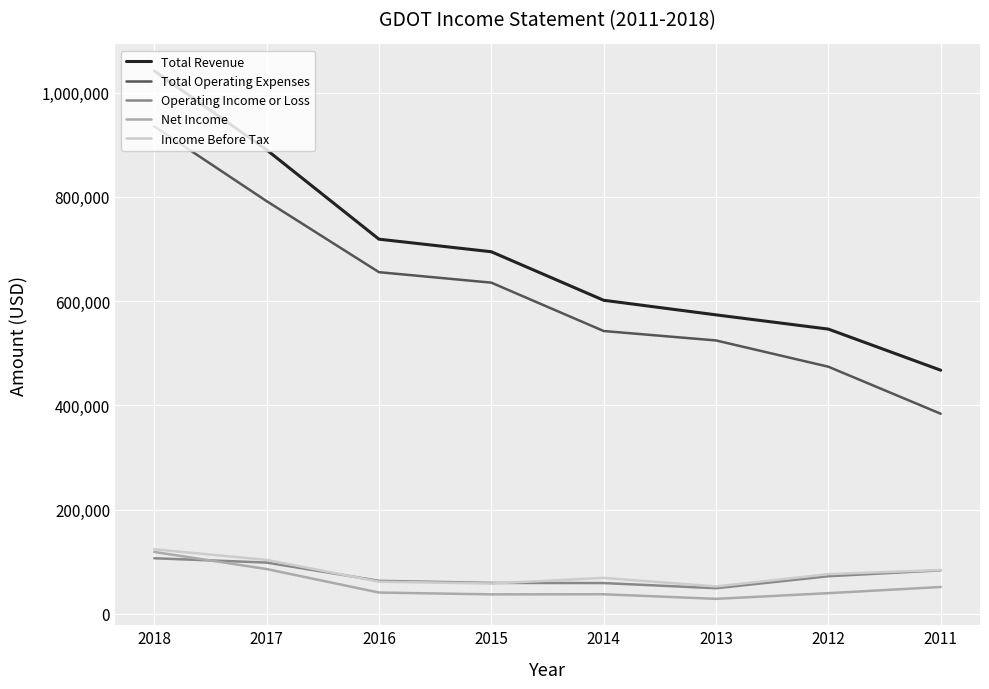

Which series has the largest total across all categories?

Total Revenue